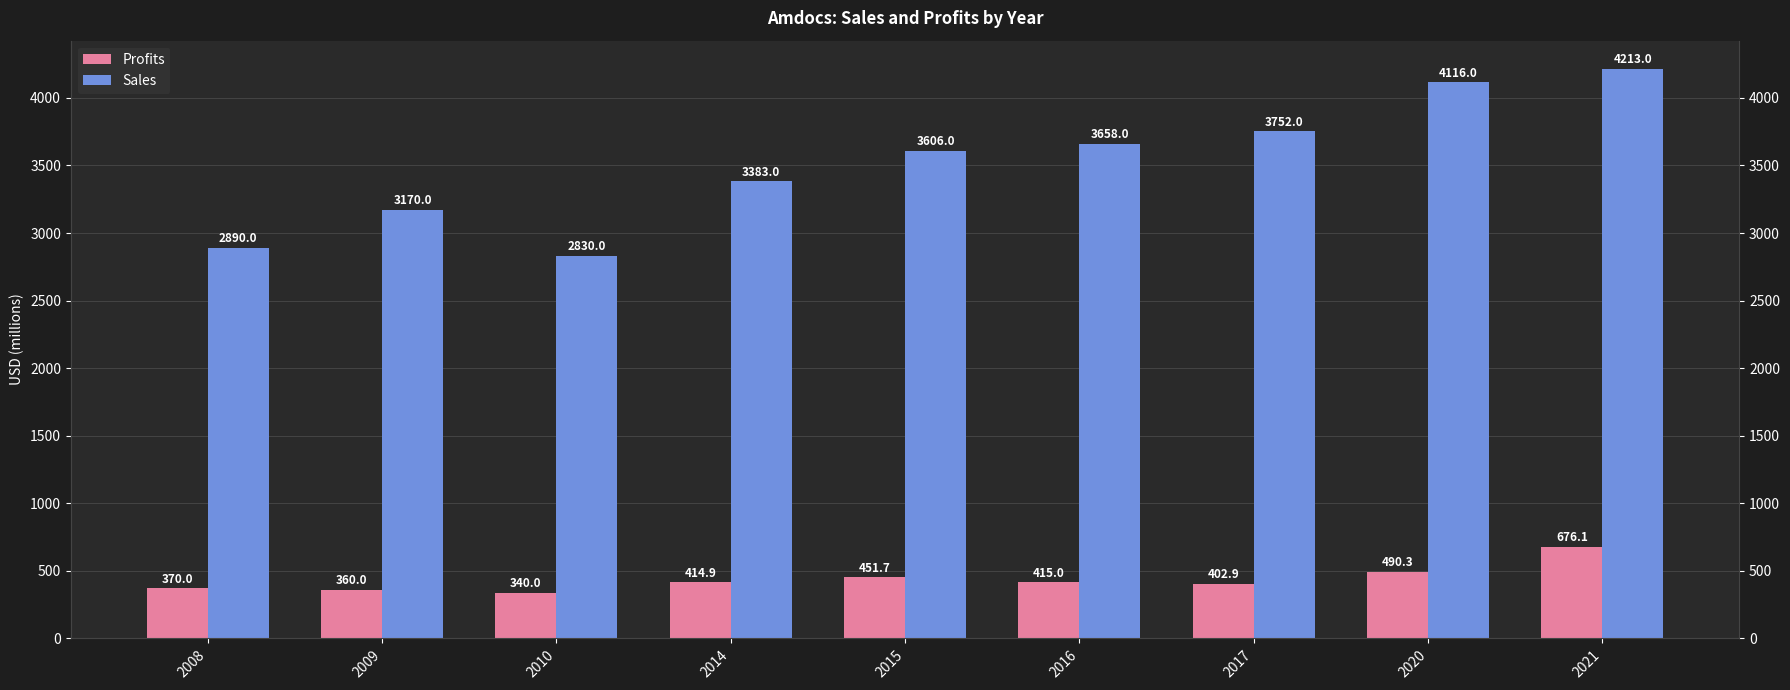

At 2009, list the series in order from largest to smallest.

Sales, Profits